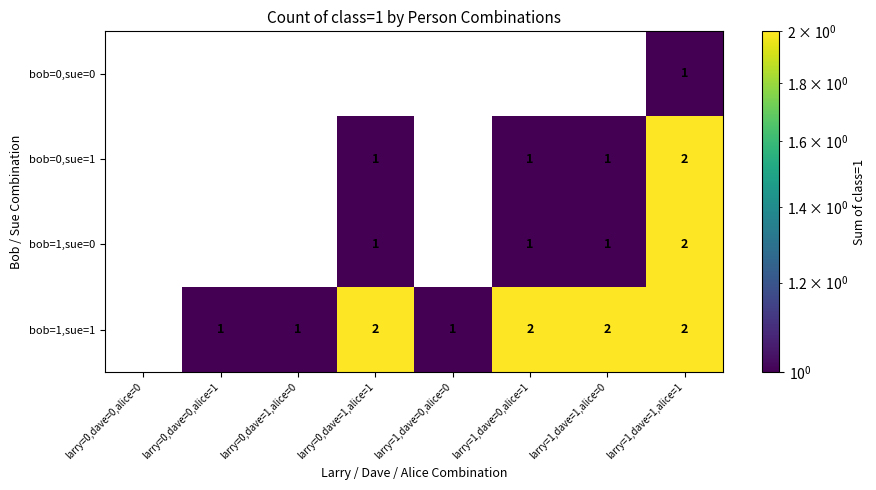

True or false: bob=0,sue=1 has a value of 2 at larry=1,dave=1,alice=1.

True